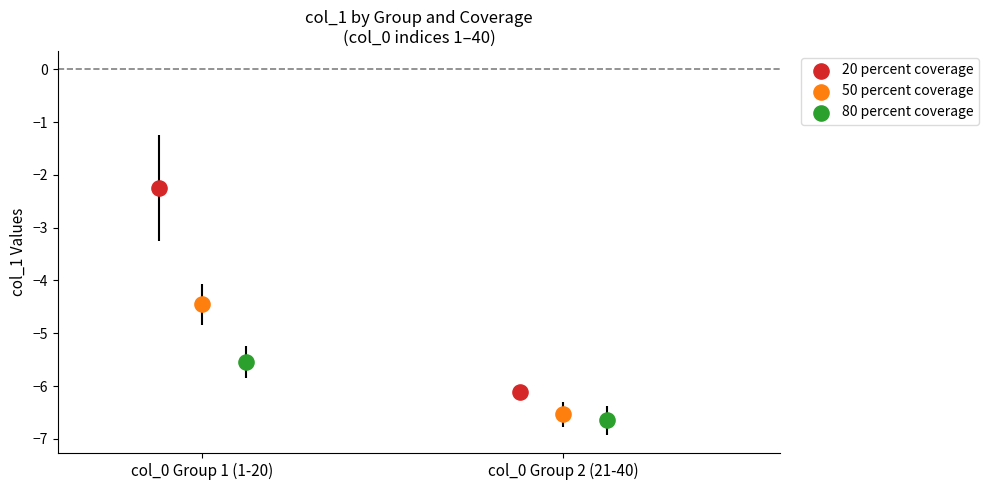

Which series has the widest spread of Y values?

20 percent coverage